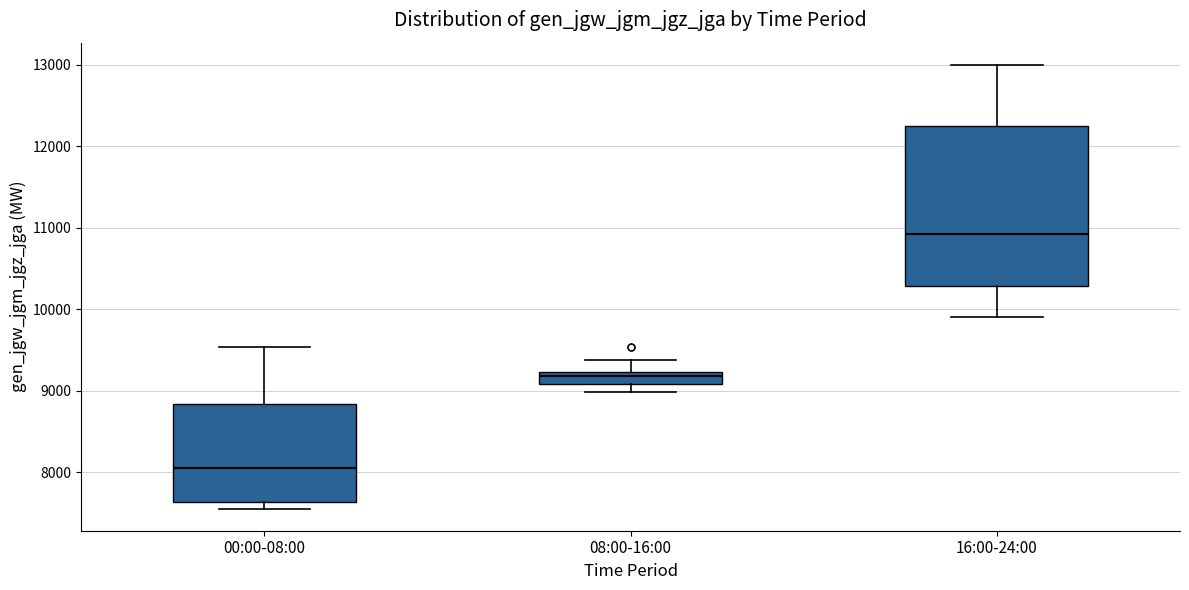

Reading left to right, transcribe this box plot: for each box, give where its median line is, the range the box spans, and where its two whiskers end, as read against the y-axis. The values are not printed on the chart, so give them approximately, as read against the axis.

00:00-08:00: median 8000, box 7600 to 8800, whiskers 7600 (just below the box's lower edge) to 9500
08:00-16:00: median 9200 (just below the box's upper edge), box 9100 to 9200, whiskers 9000 to 9400
16:00-24:00: median 10900, box 10300 to 12200, whiskers 9900 to 13000